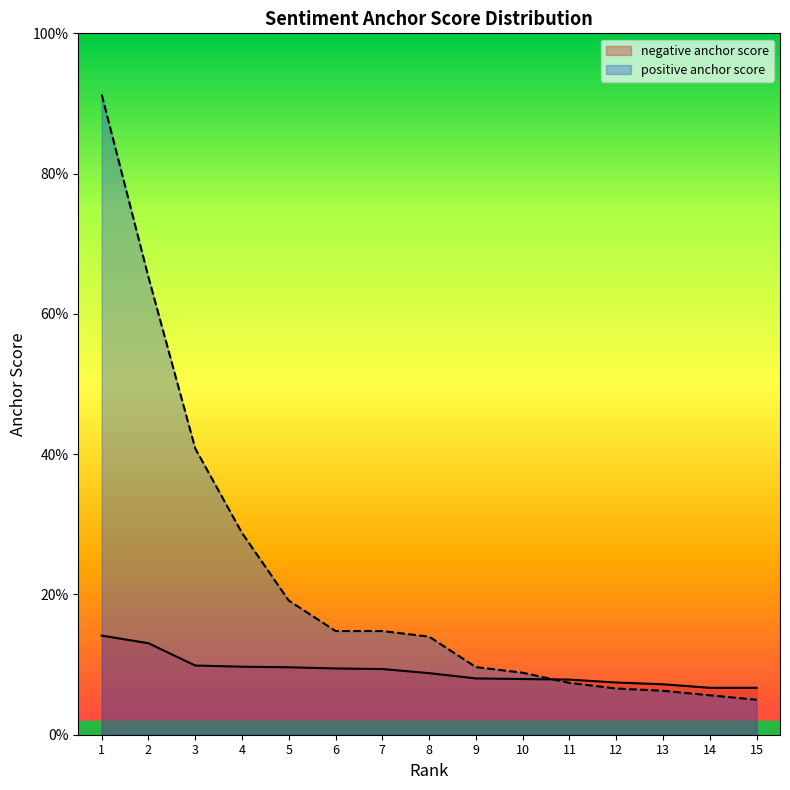

Is the value of negative anchor score at 7 greater than the value of positive anchor score at 15?

Yes